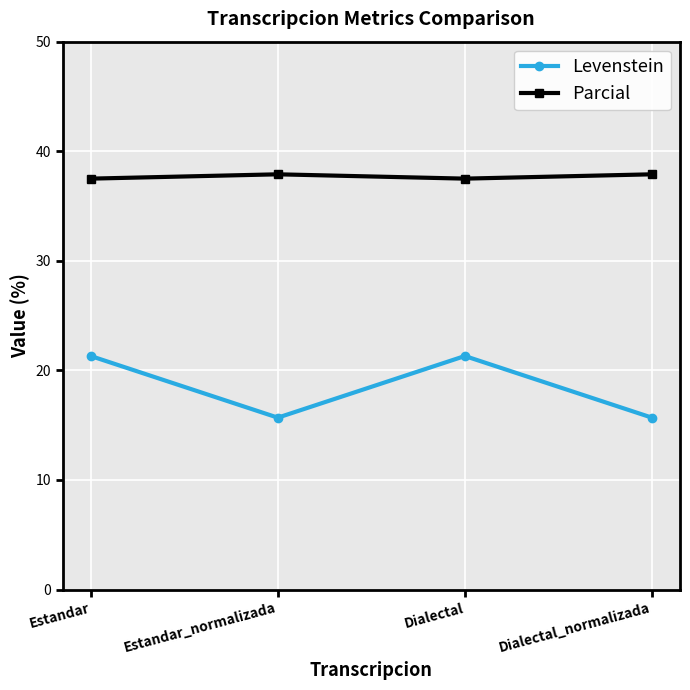

What is the total value across all series at Dialectal?

58.8